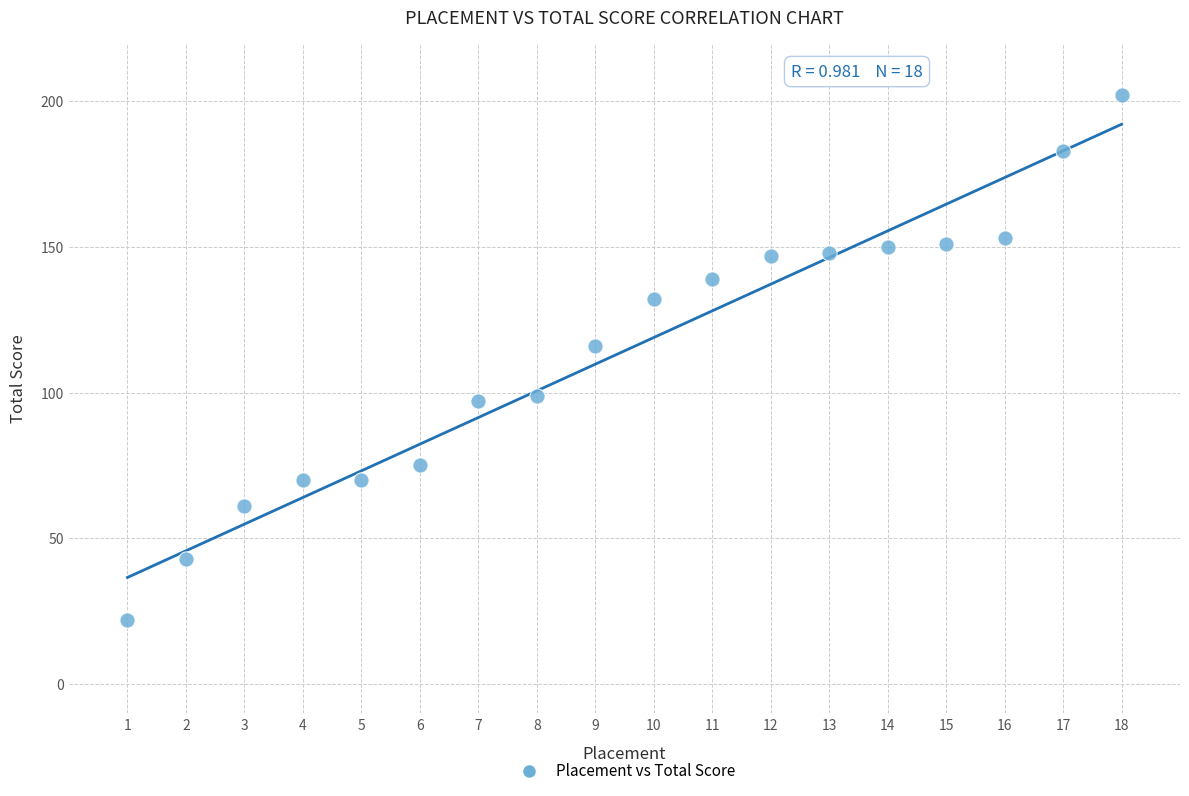

What Y value in the scatter plot is closest to 112?

116